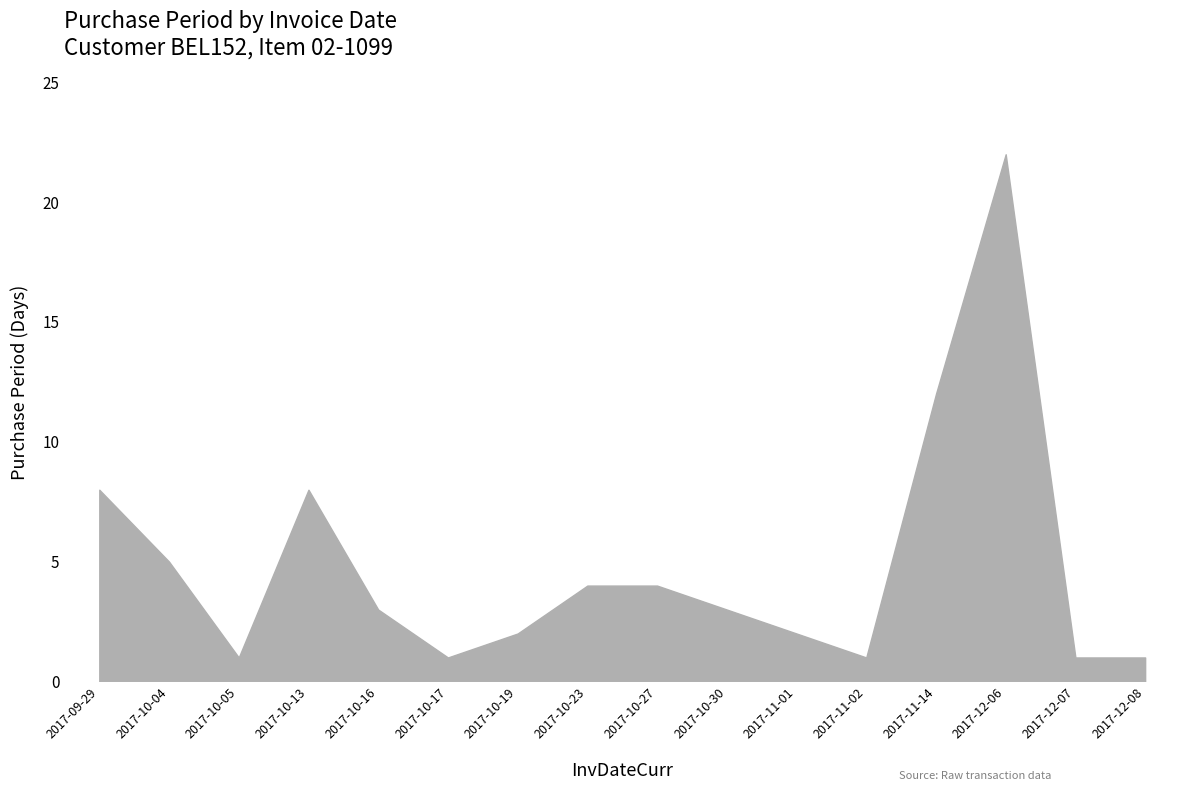

How many distinct data groups are displayed?

1